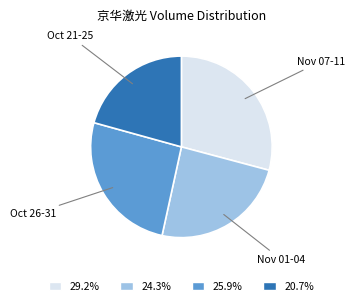

Is there a majority slice in this chart?

No